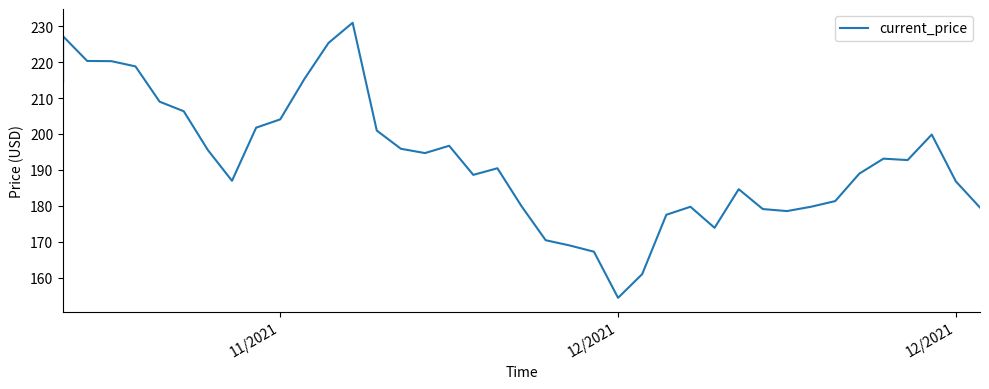

How many values are below 192?

20